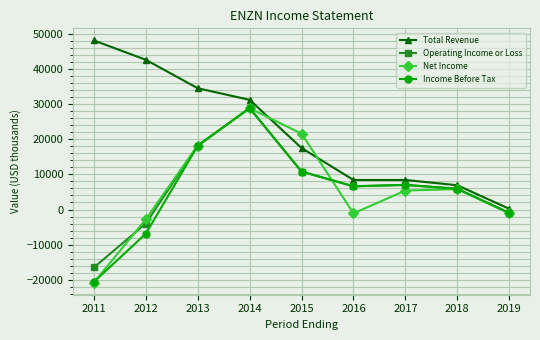

True or false: Total Revenue and Net Income cross at least once.

True